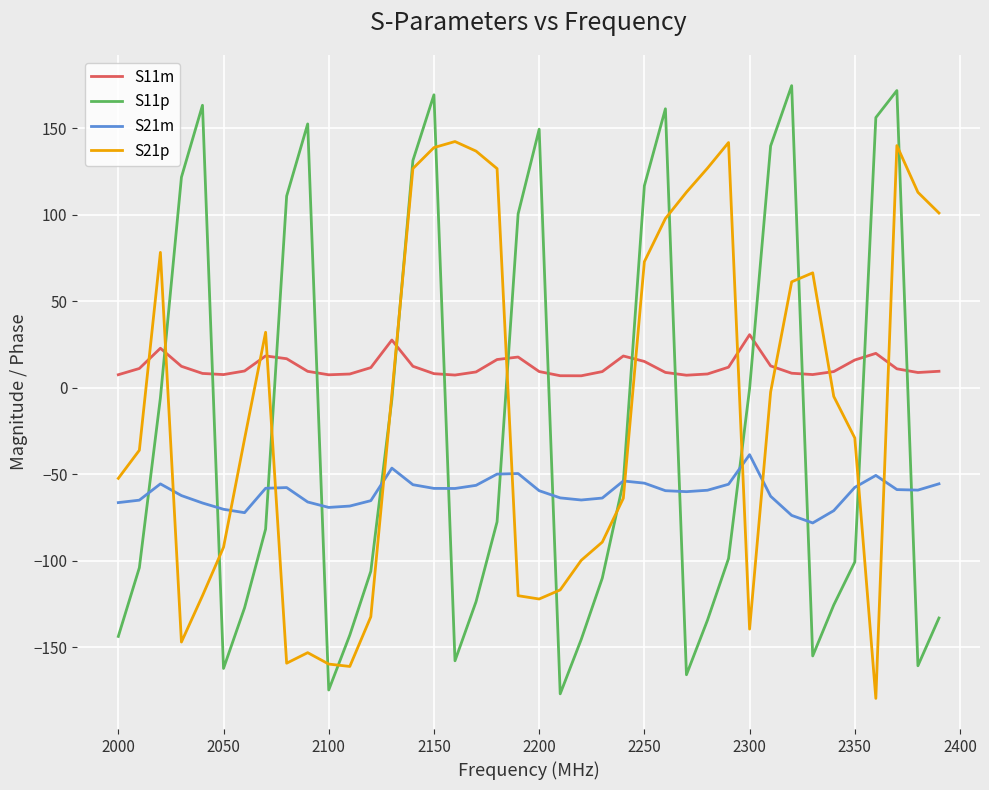

After their last crossing, which series has the higher values: S21p or S11p?

S21p